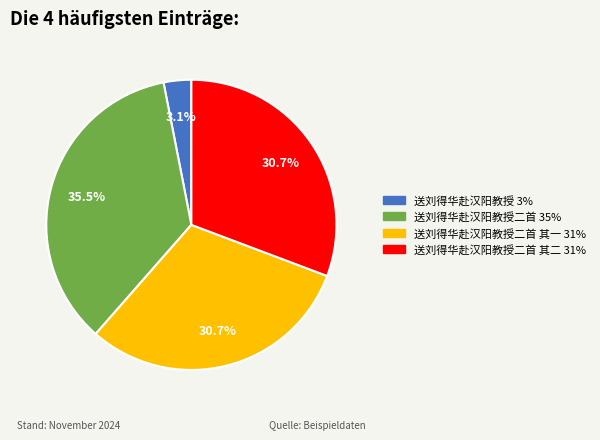

To the nearest percent, what is the average slice percentage?

25%